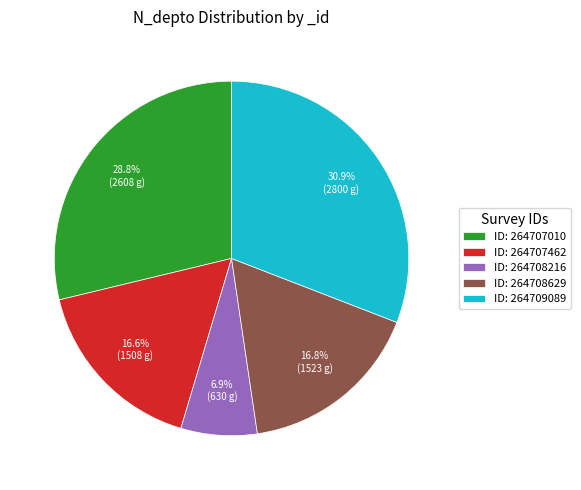

Is there a majority slice in this chart?

No